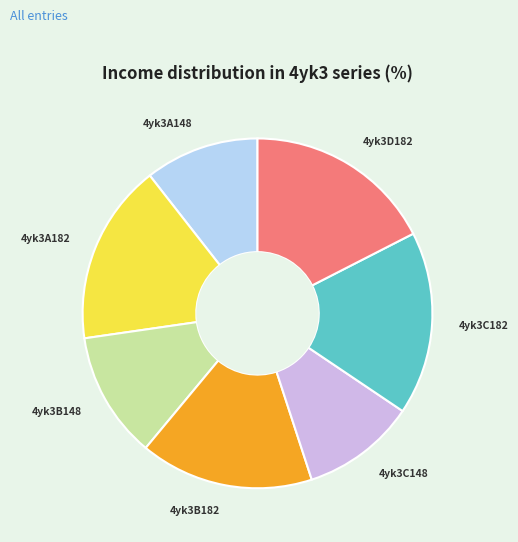

Is there a majority slice in this chart?

No